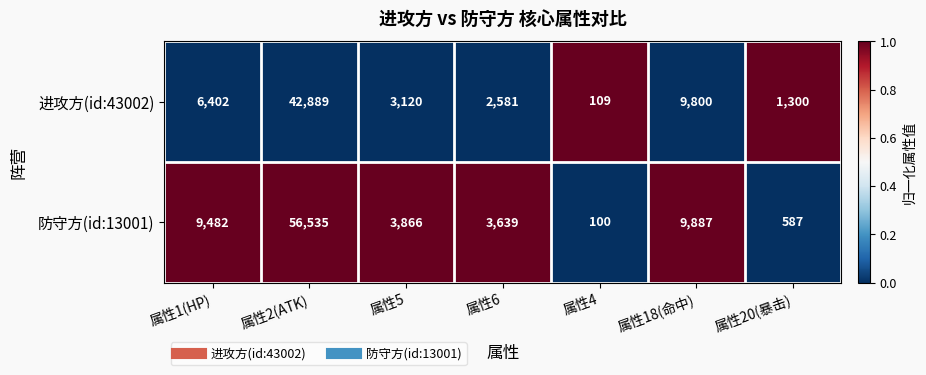

Which series has the largest total across all categories?

防守方(id:13001)